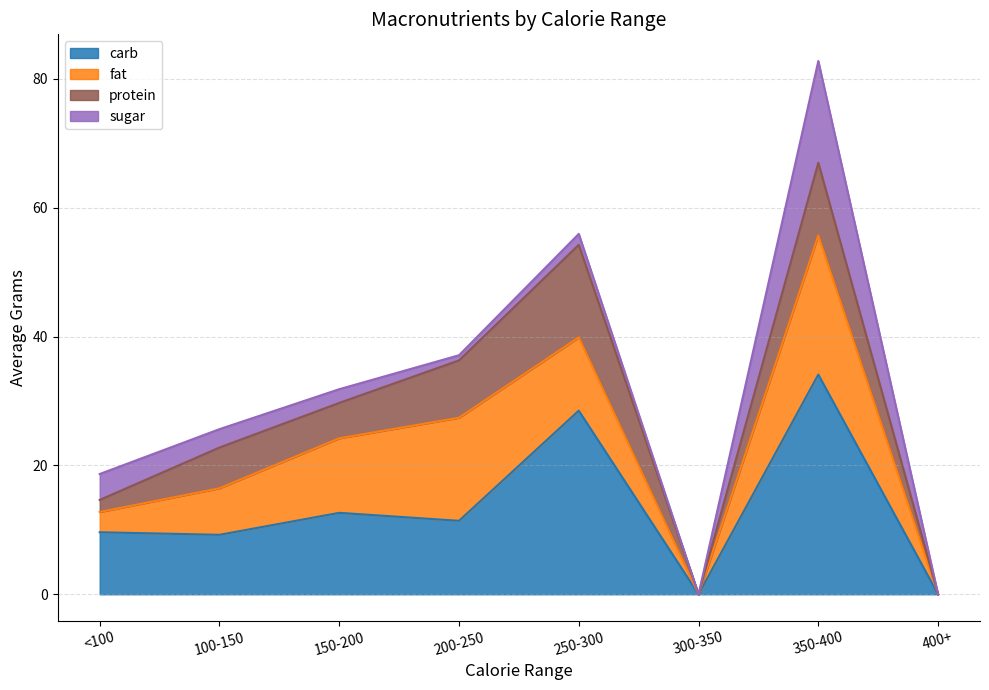

At which label does carb reach its peak?

350-400